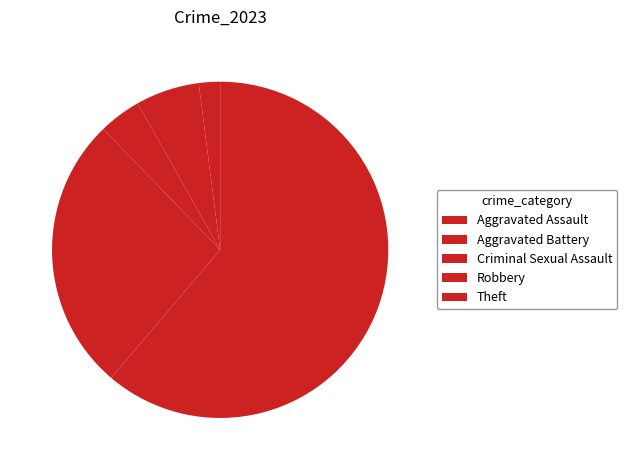

What percentage is the Criminal Sexual Assault slice, to the nearest percent?

4%